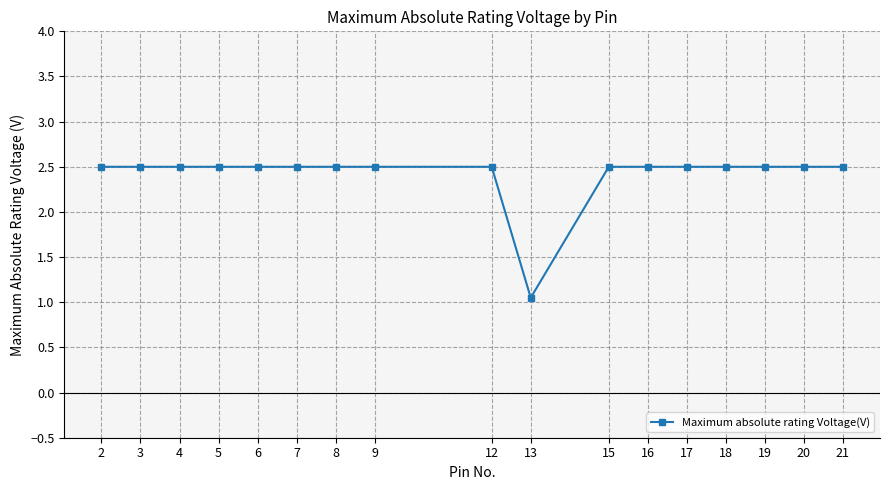

The value at 21 is 2.5. True or false?

True